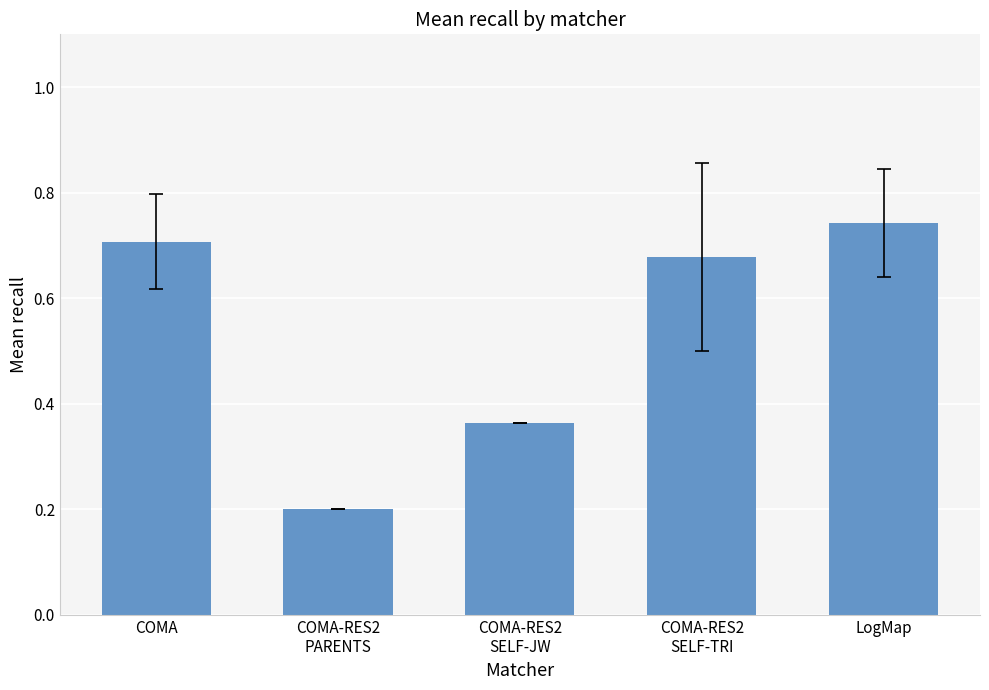

Rank the categories by value from lowest to highest.

COMA-RES2
PARENTS, COMA-RES2
SELF-JW, COMA-RES2
SELF-TRI, COMA, LogMap